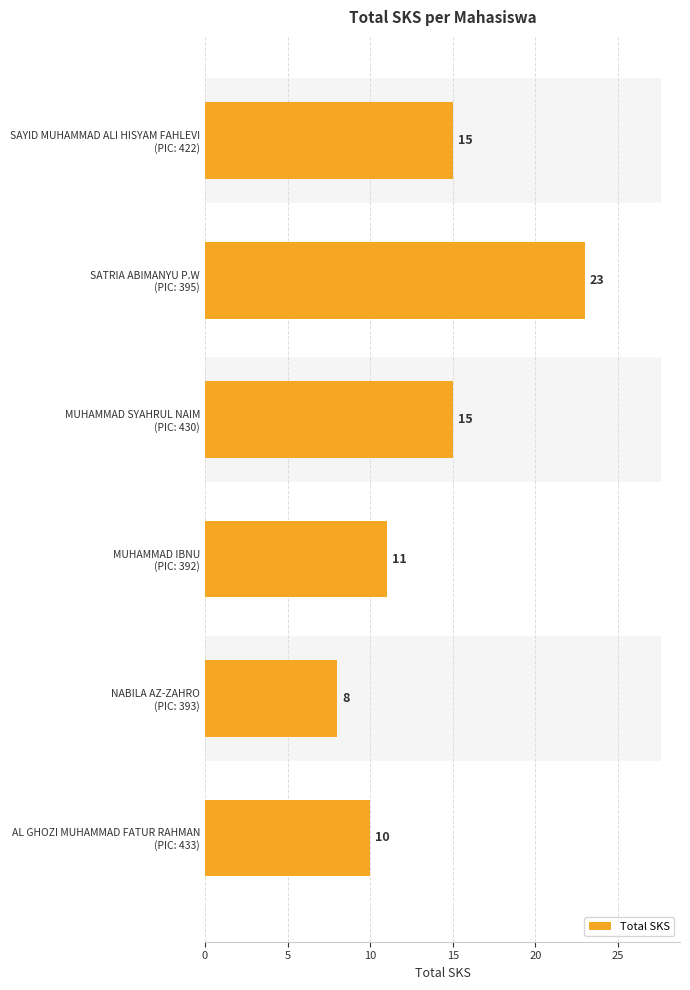

What is the sum of all values?

82